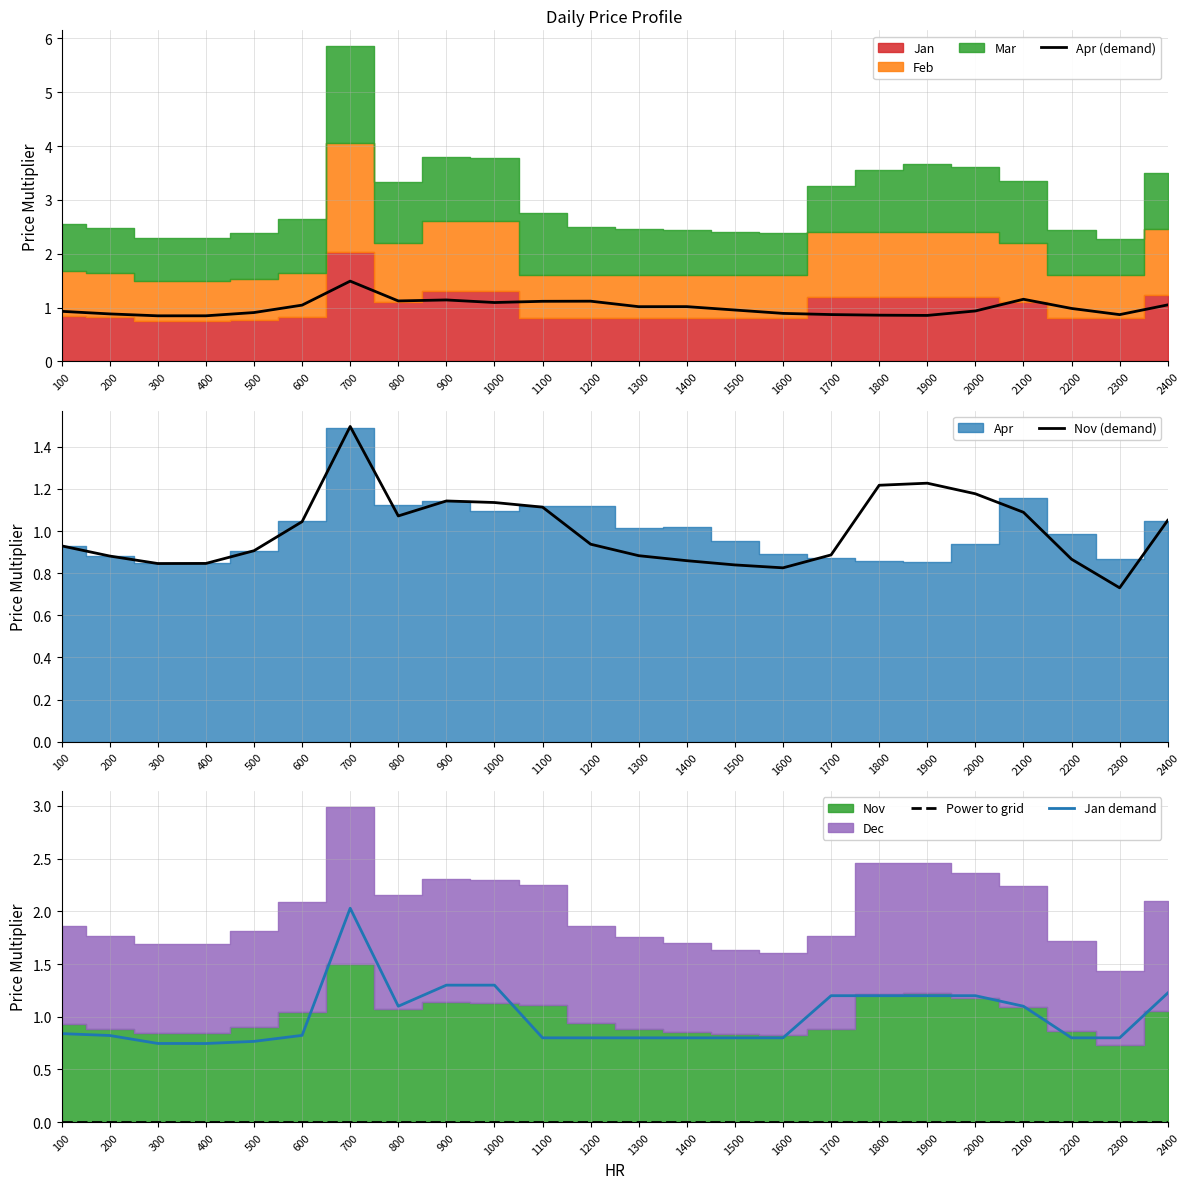

Where is Nov (demand) nearest to the value 1?

600